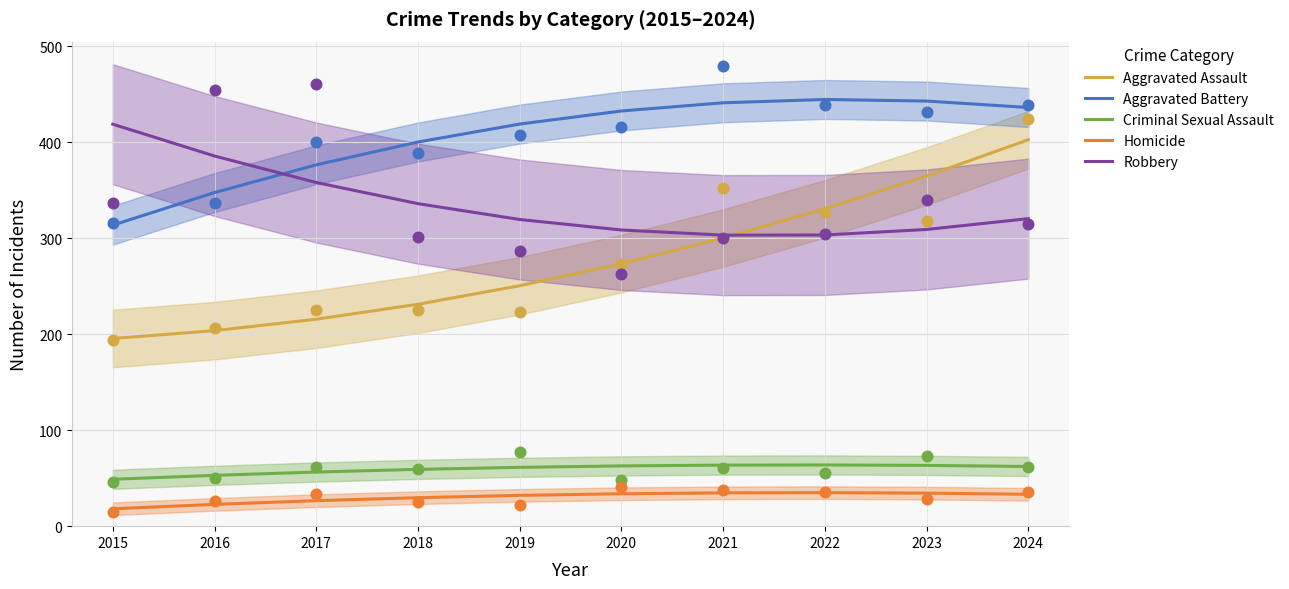

Which series reaches the minimum Y coordinate?

Homicide